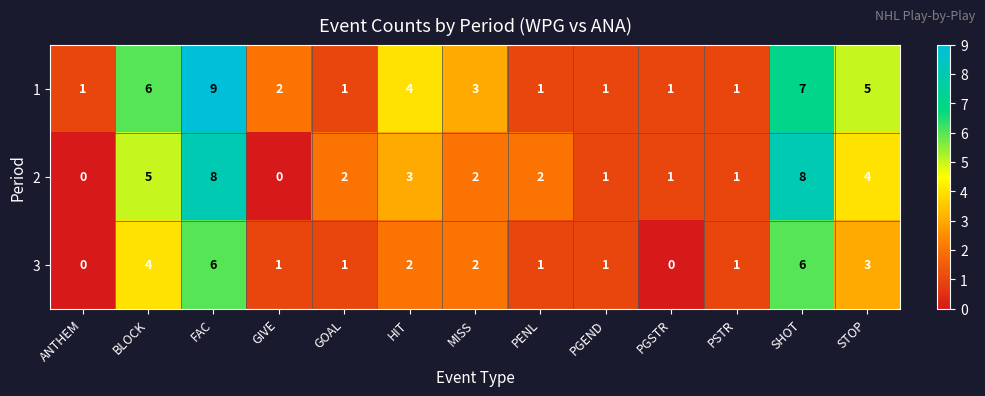

Is it true that 2 equals 1 at PGSTR?

True